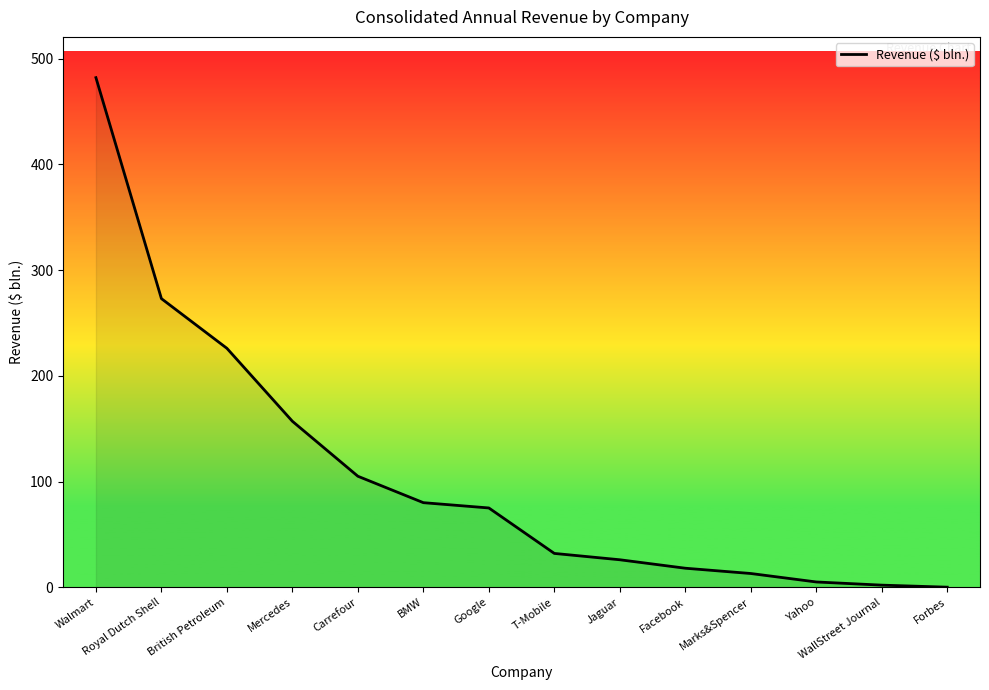

What is the maximum value shown in the chart?

482.0